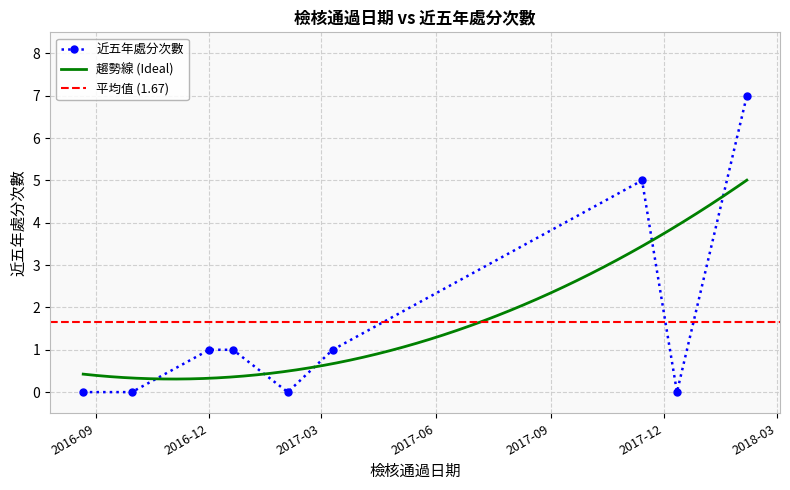

What is the label of the 3rd point from the left?

2016-12